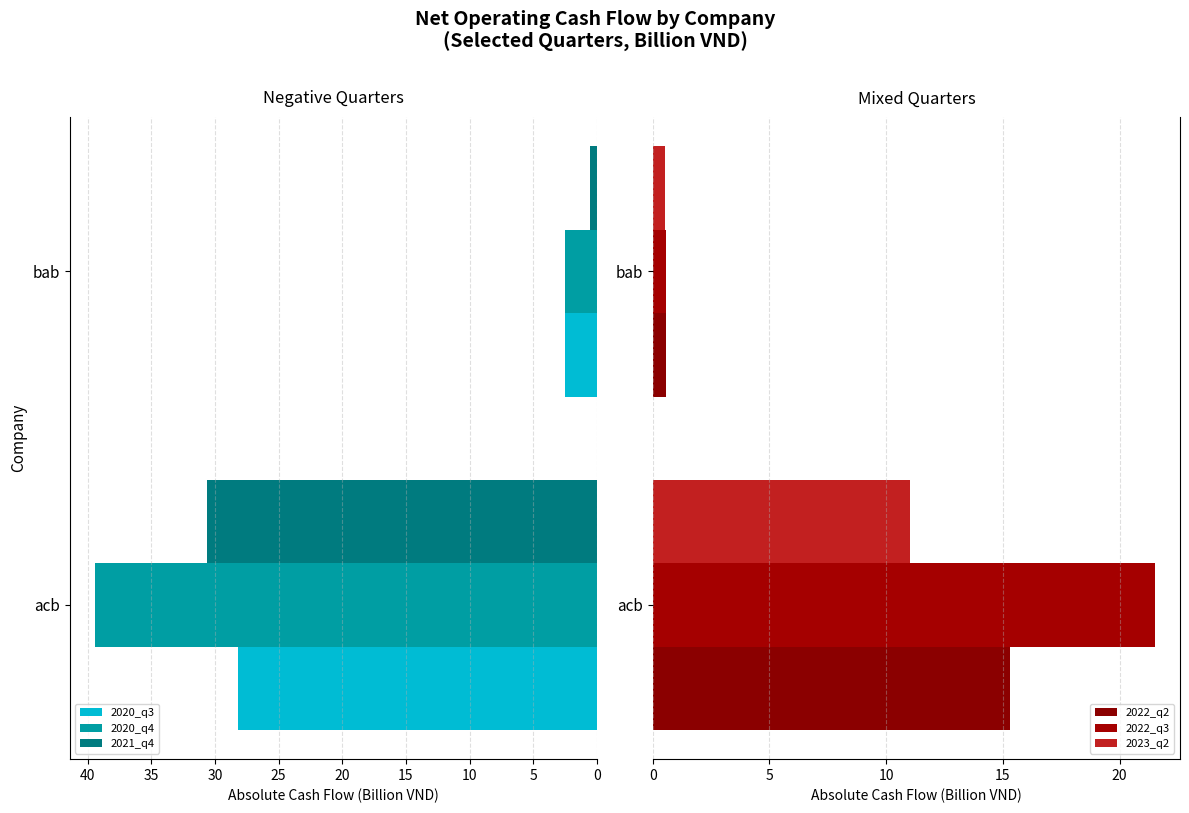

What is the difference between the 2020_q3 values at acb and bab?

25.7